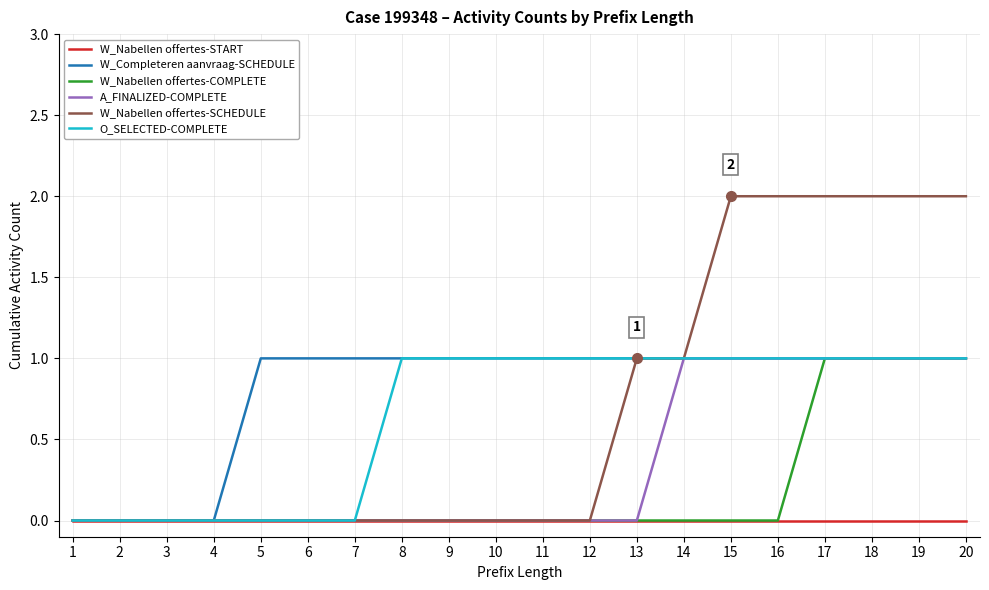

Count the W_Nabellen offertes-SCHEDULE values in the range 0 to 2.

20